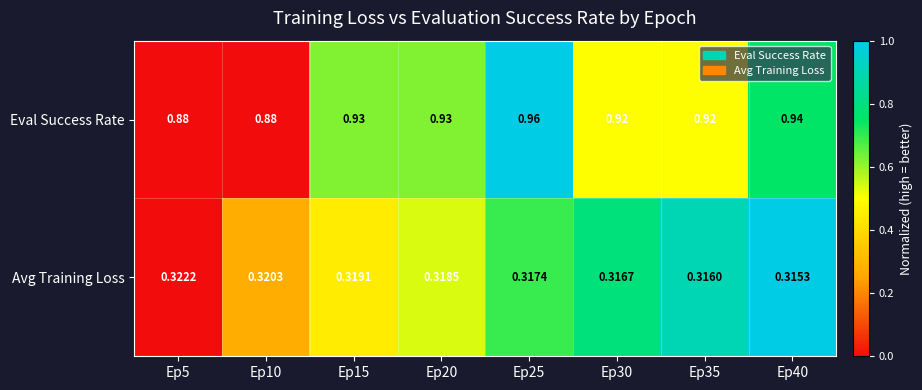

Which series changed the most between Ep10 and Ep25?

Eval Success Rate